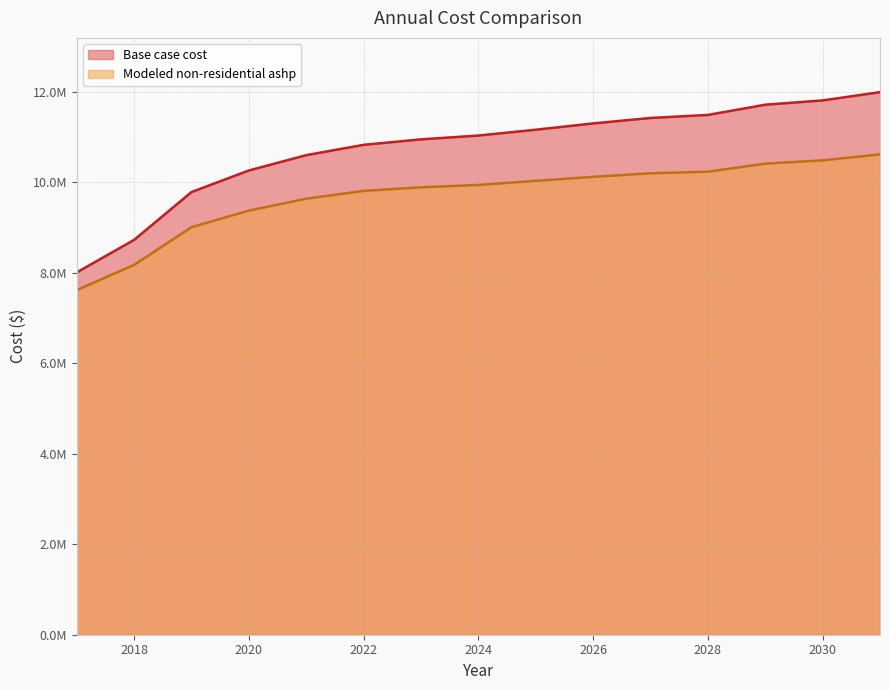

What is the highest value of the Modeled non-residential ashp series?

10619331.7